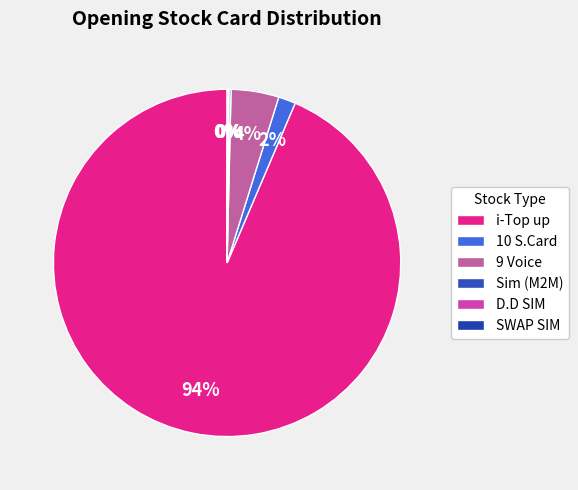

To the nearest percent, what is the difference between the 9 Voice and D.D SIM slice percentages?

4%